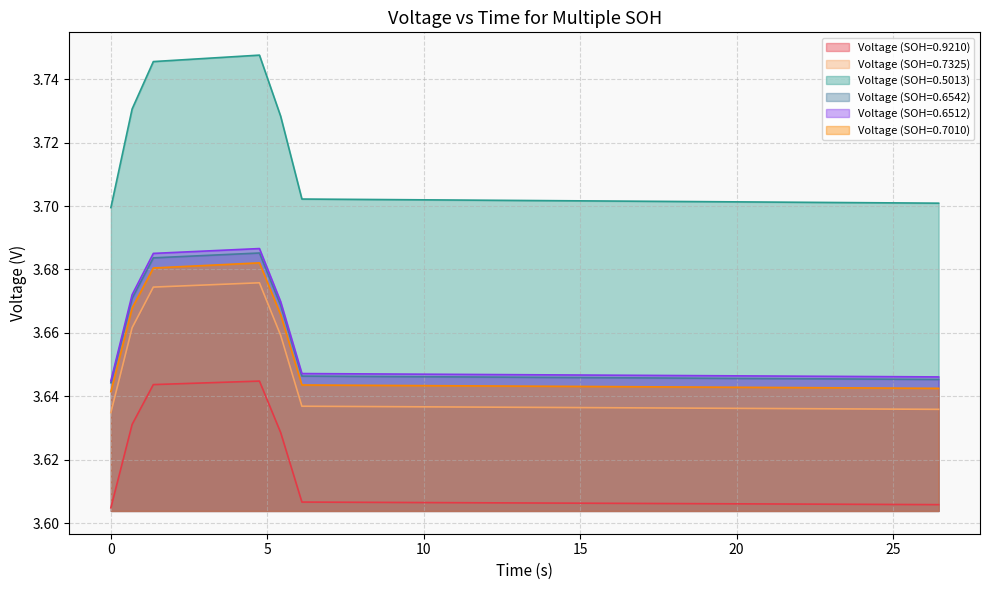

Which series has the largest total across all categories?

Voltage (SOH=0.5013)